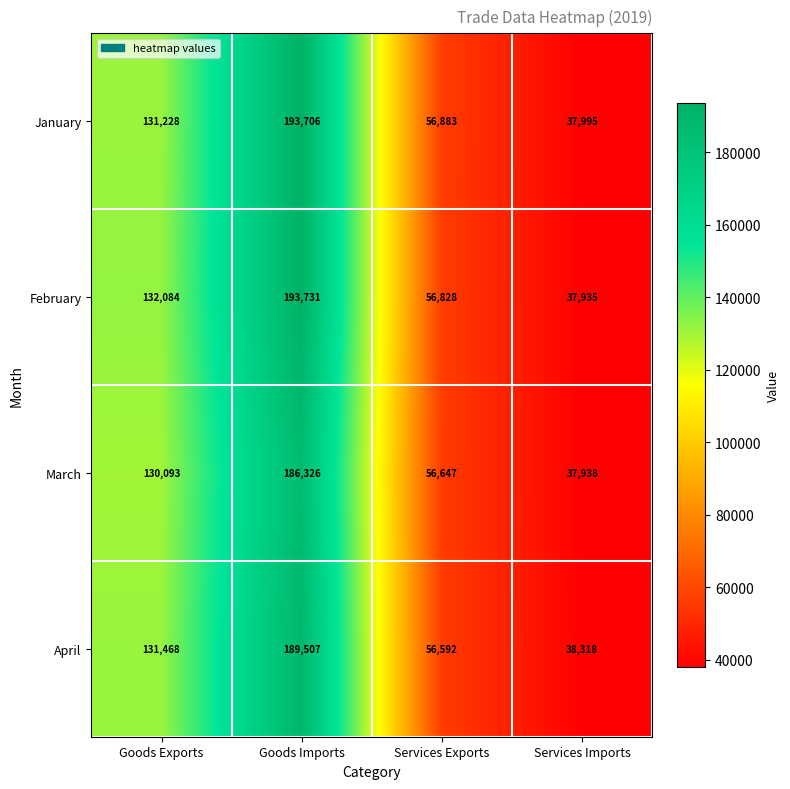

How many data points in January are less than 131228?

2